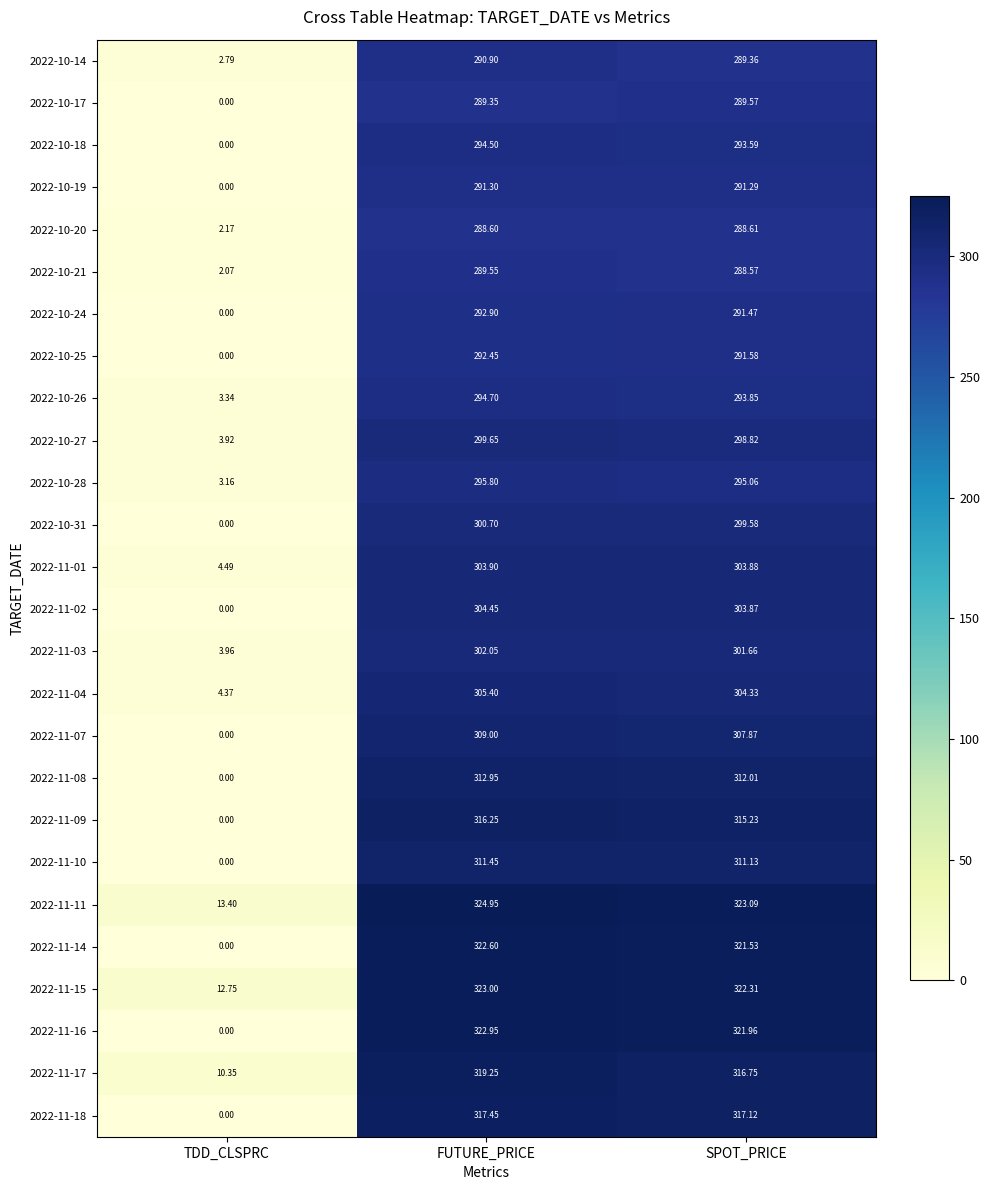

Where is 2022-10-21 nearest to the value 145?

TDD_CLSPRC